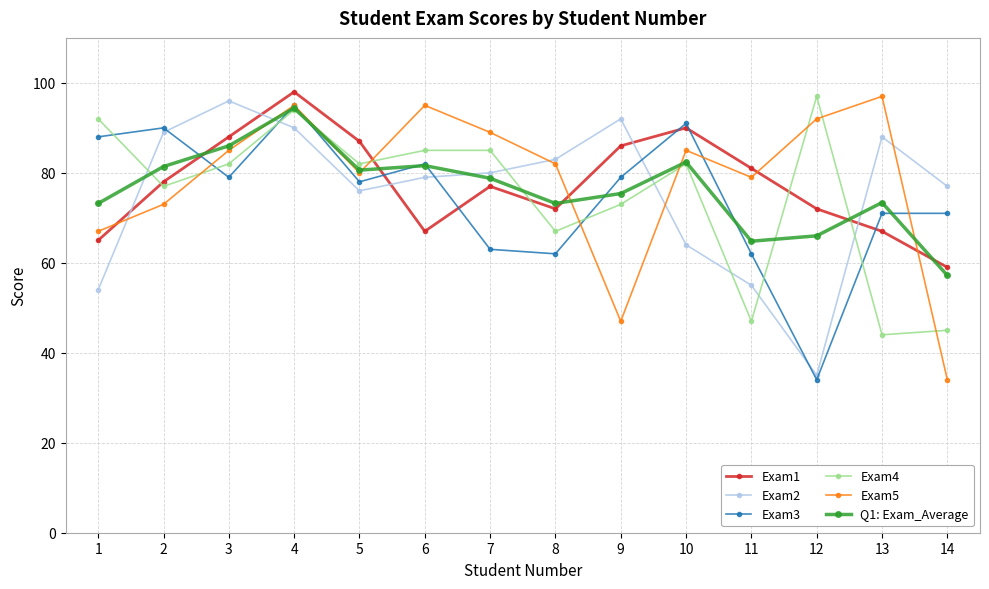

What is the value of the Exam5 point at the 8th from the left?

82.0